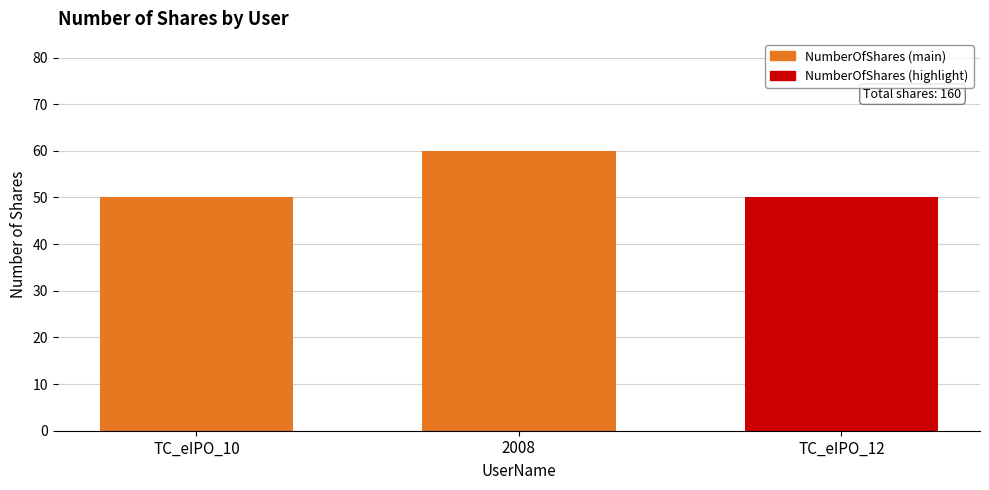

Between TC_eIPO_10 and 2008, which is larger?

2008